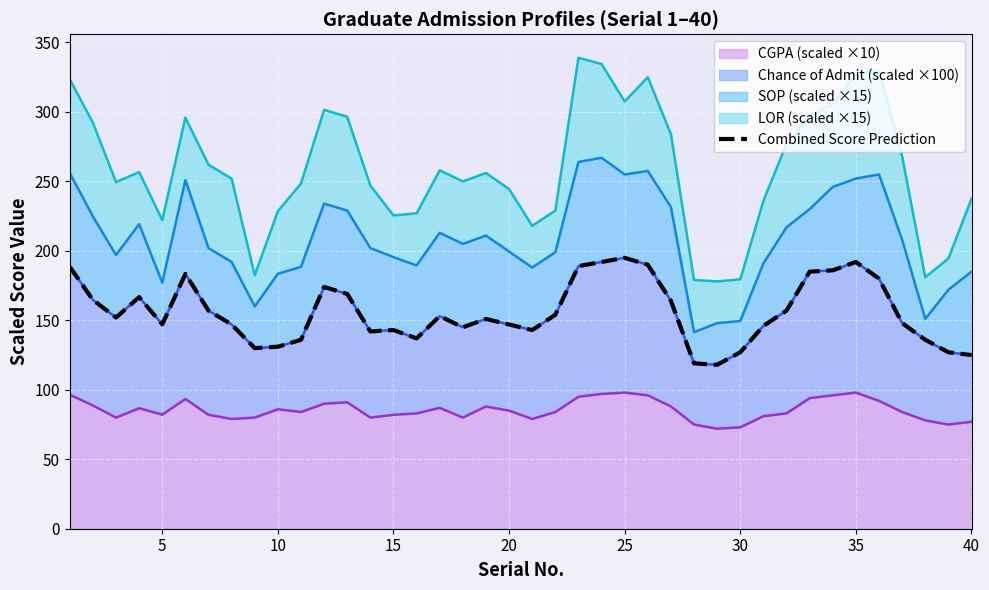

The CGPA (scaled ×10) series shows 38.9 at 10. True or false?

False